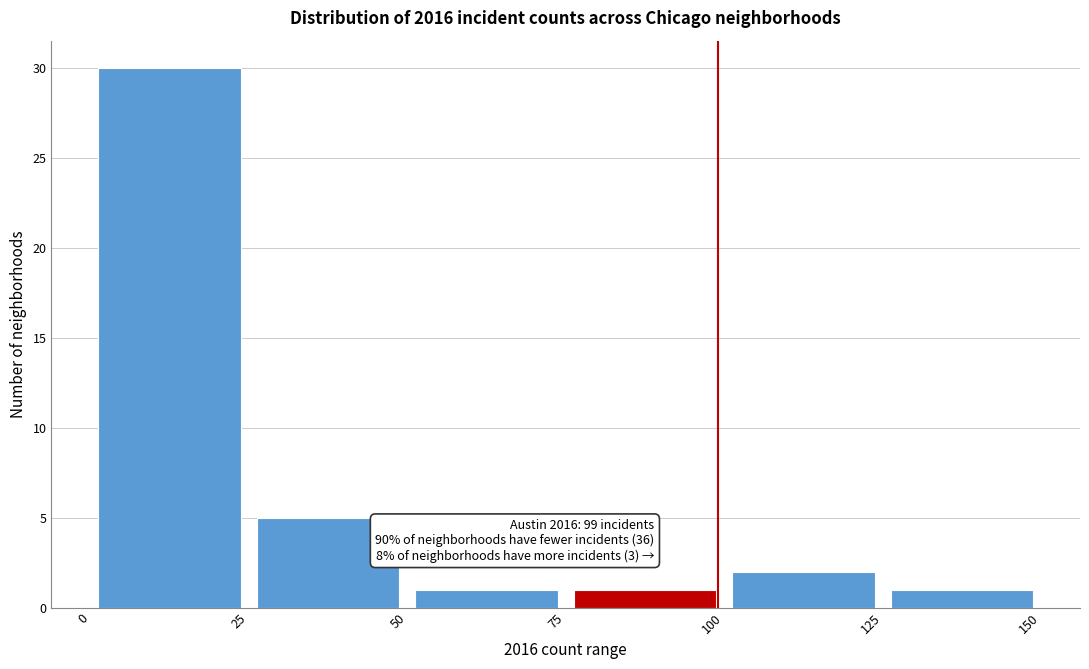

Over which range of the x-axis is the bar tallest?

0 to 25